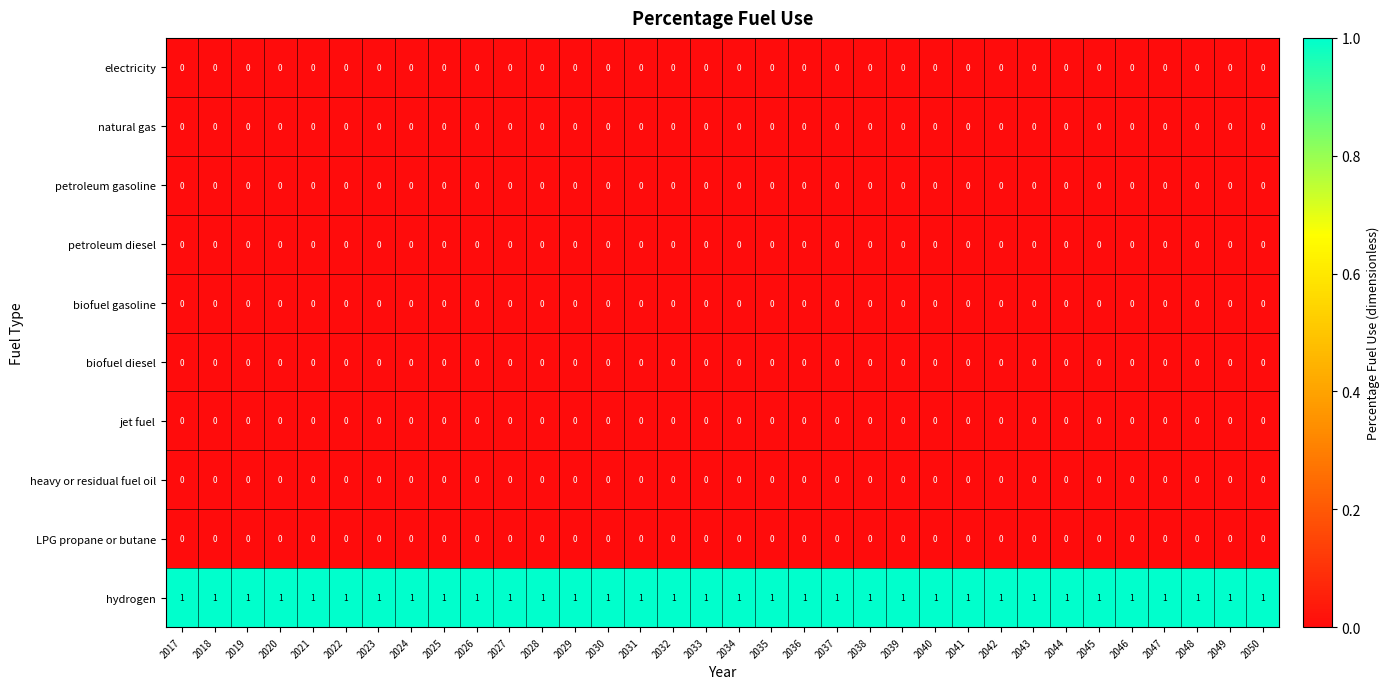

Which series has the largest total across all categories?

hydrogen